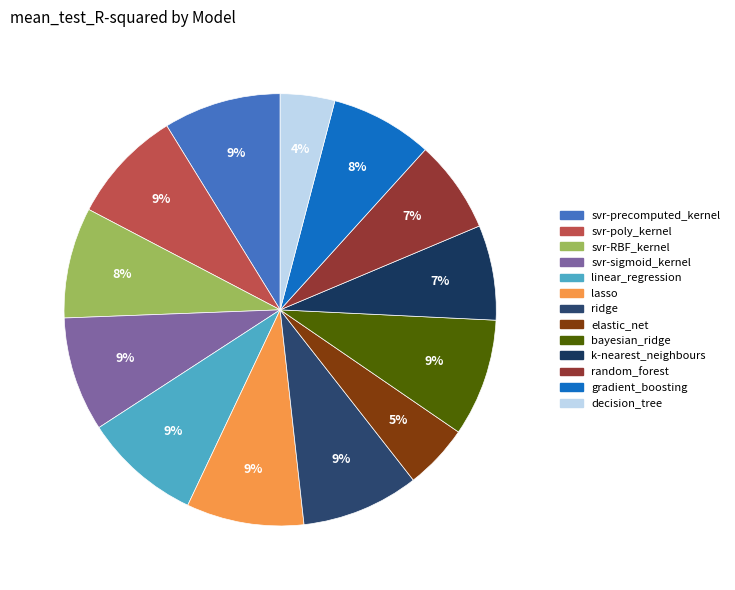

What percentage is NOT represented by decision_tree?

95.9%